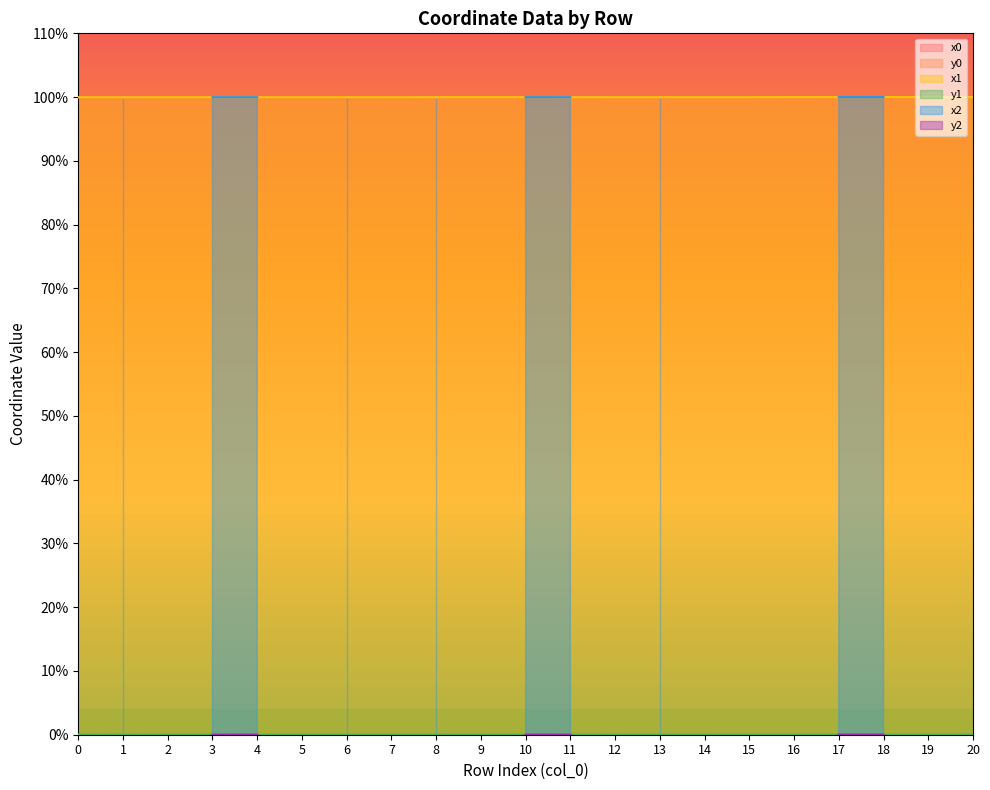

Which has a higher value, 7 or 2?

2